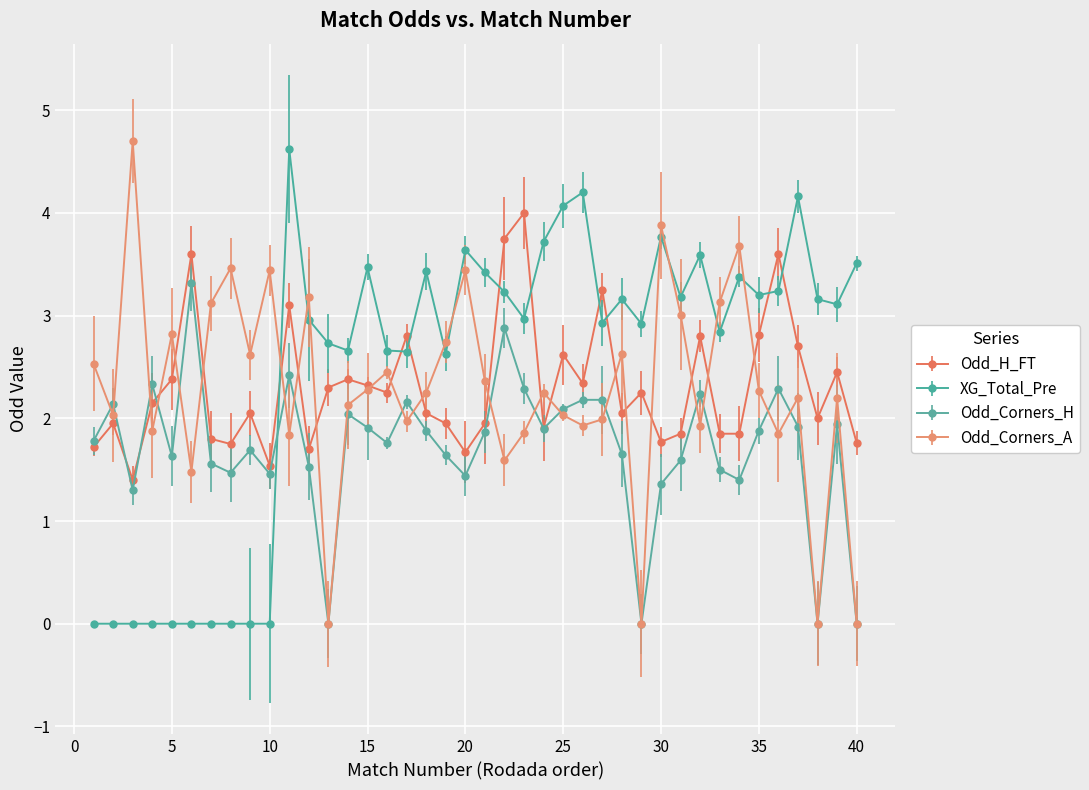

What is the highest value of the Odd_Corners_A series?

4.7